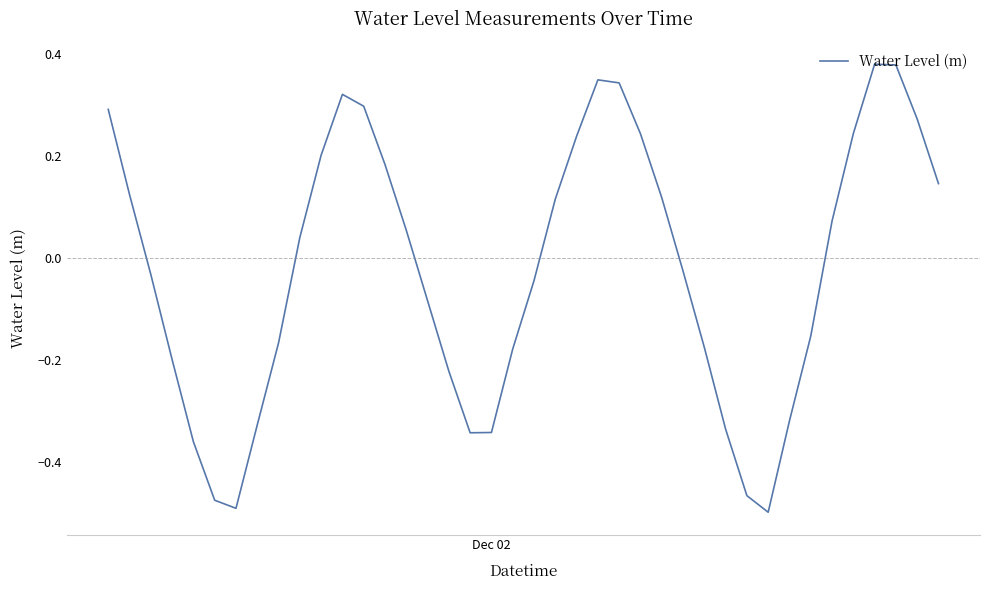

What is the difference between the maximum and minimum values?

0.9